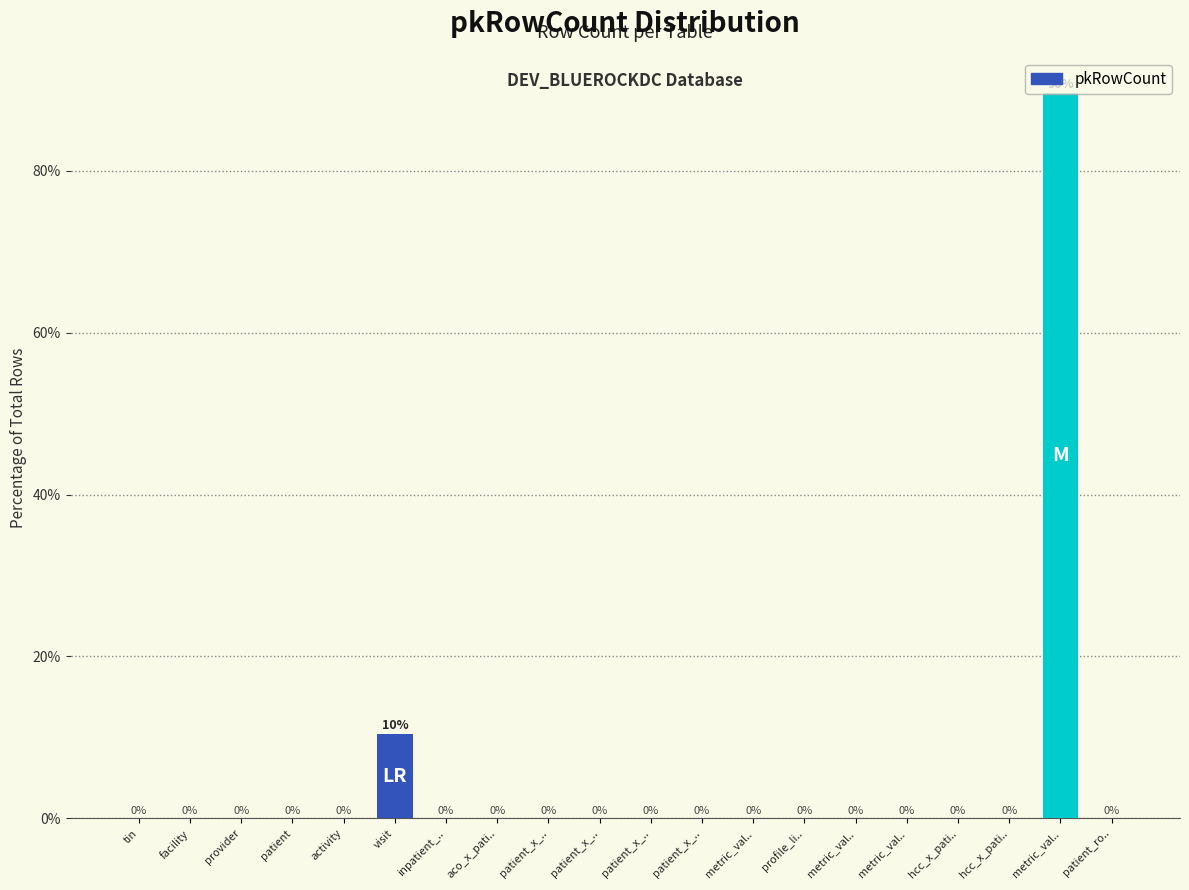

Are the bars horizontal?

No